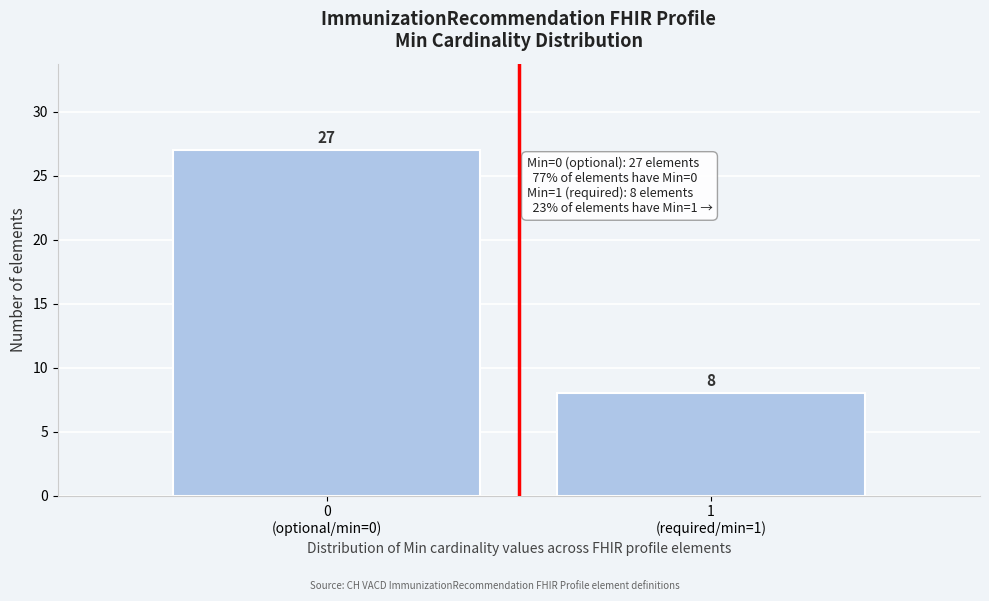

Reading left to right, what are all the values shown in this chart?

27	8